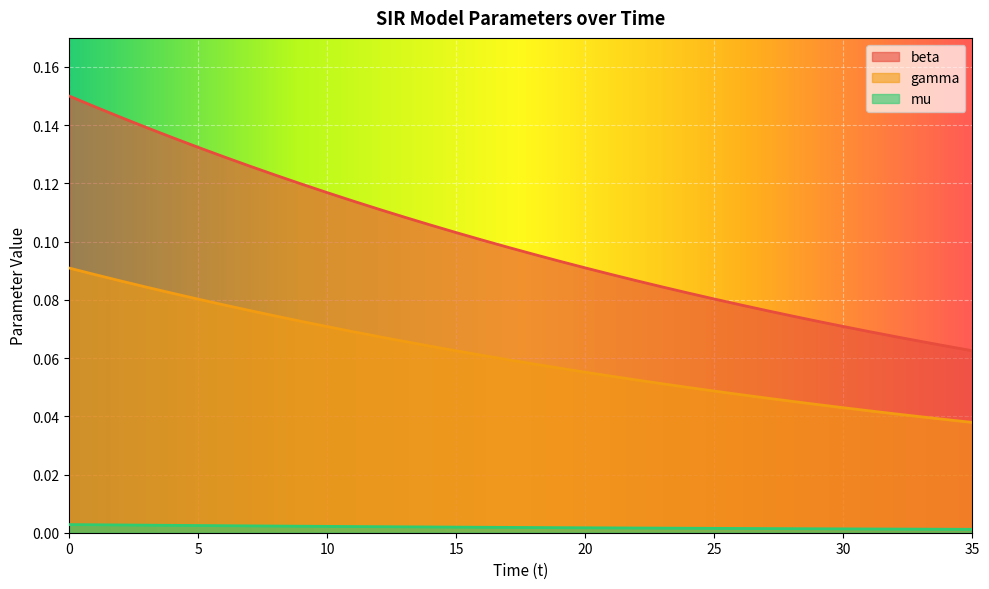

At which label is mu closest to 0?

35